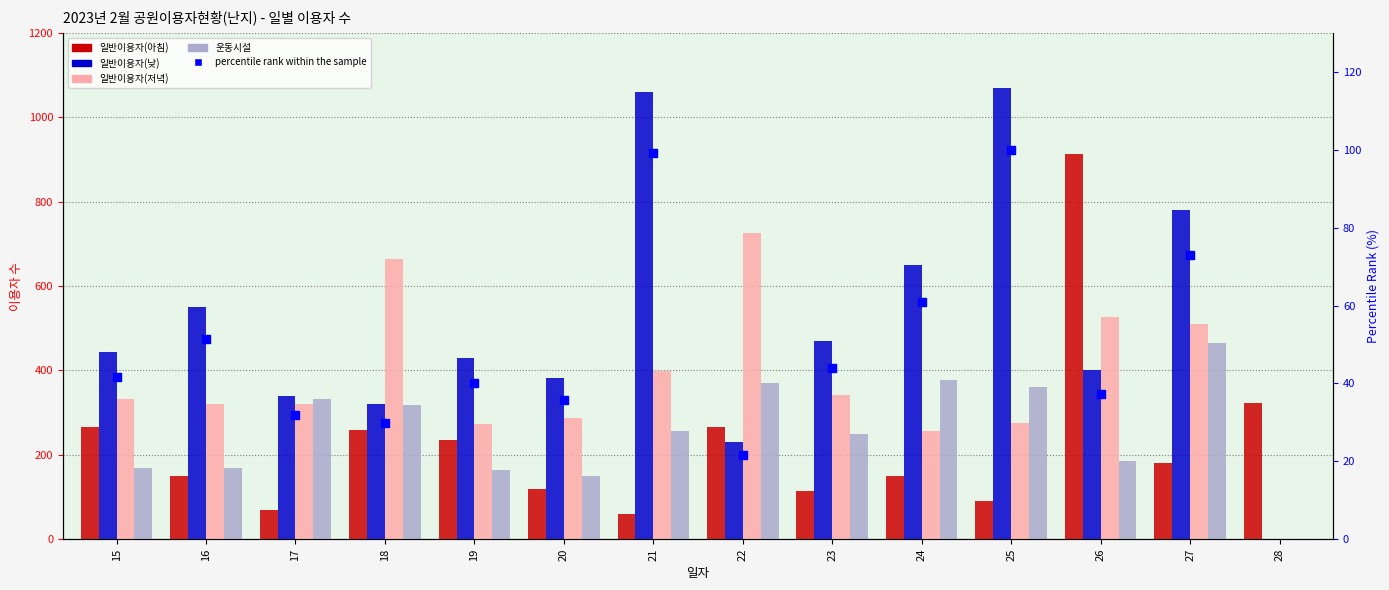

Which series has the largest total across all categories?

일반이용자(아침)